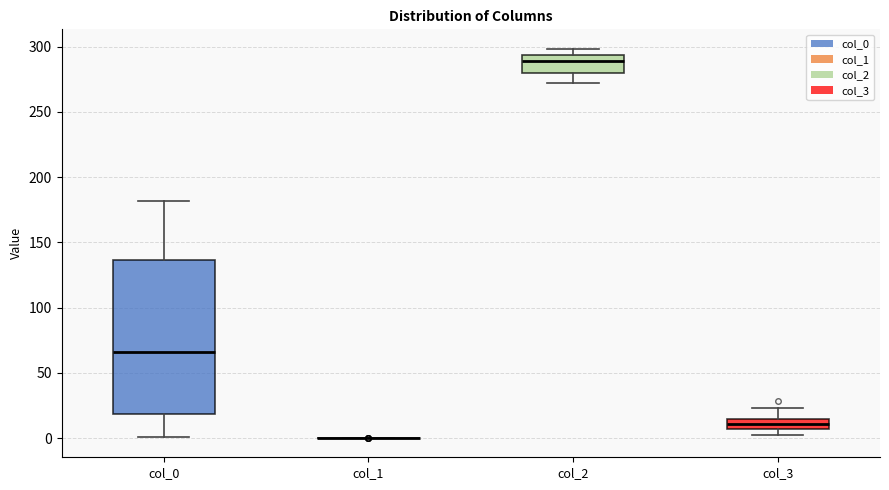

Where does the upper whisker of the box for col_3 end on the y-axis? The values are not printed on the chart, so give them approximately, as read against the axis.

25